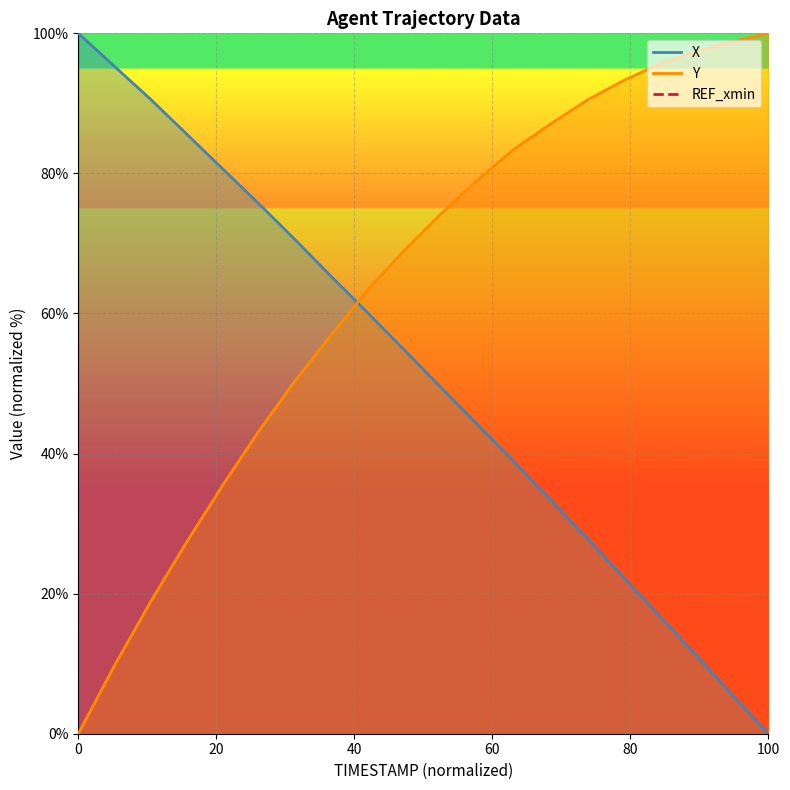

List the series in order of their overall mean, highest first.

Y, X